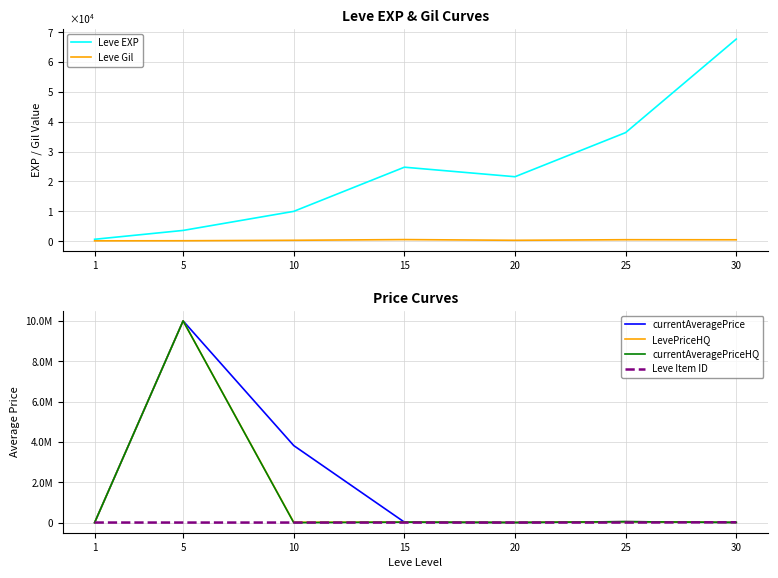

What are all the series names shown in the legend?

Leve EXP, Leve Gil, currentAveragePrice, LevePriceHQ, currentAveragePriceHQ, Leve Item ID